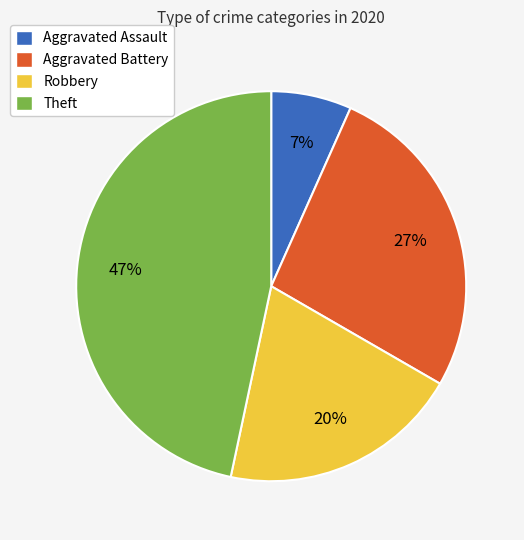

Rank the categories by value from lowest to highest.

Aggravated Assault, Robbery, Aggravated Battery, Theft